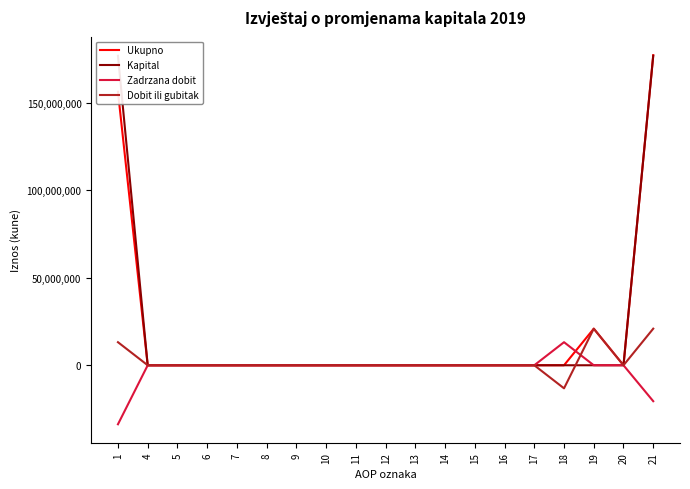

True or false: Kapital and Ukupno intersect in this chart.

False